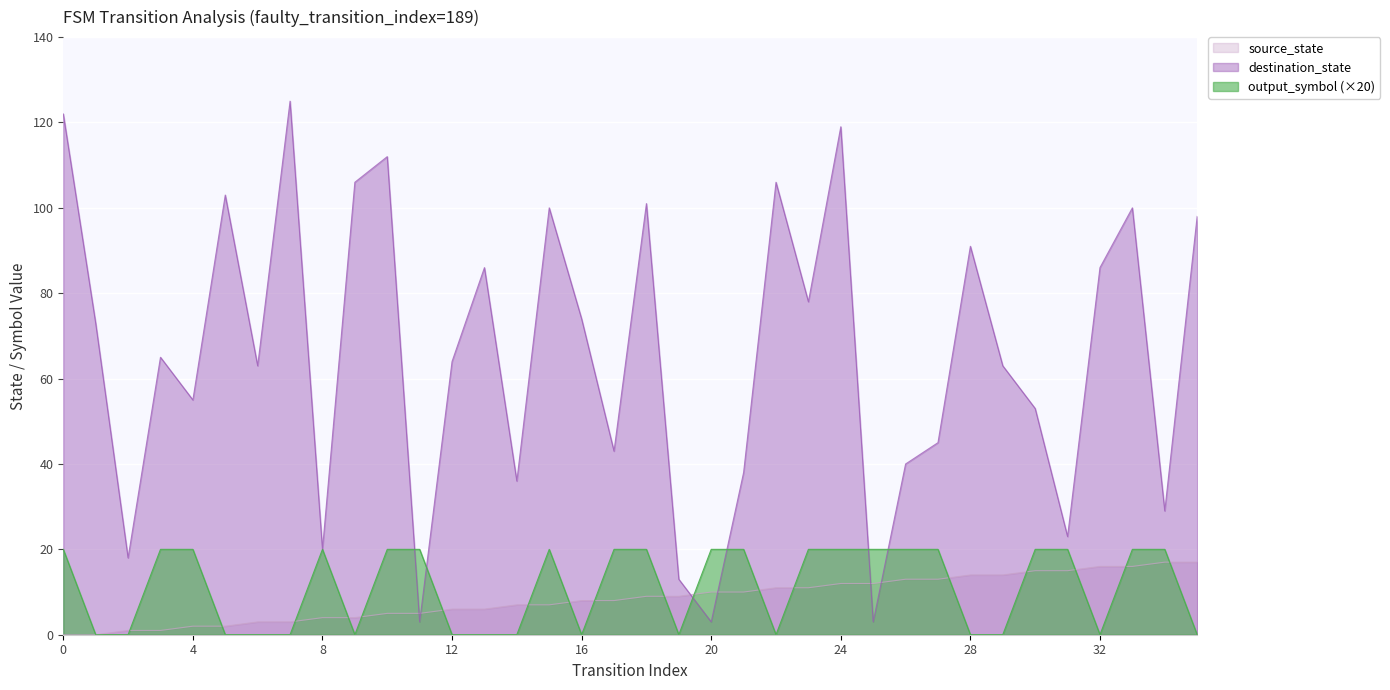

Which label corresponds to the largest value in the chart?

7